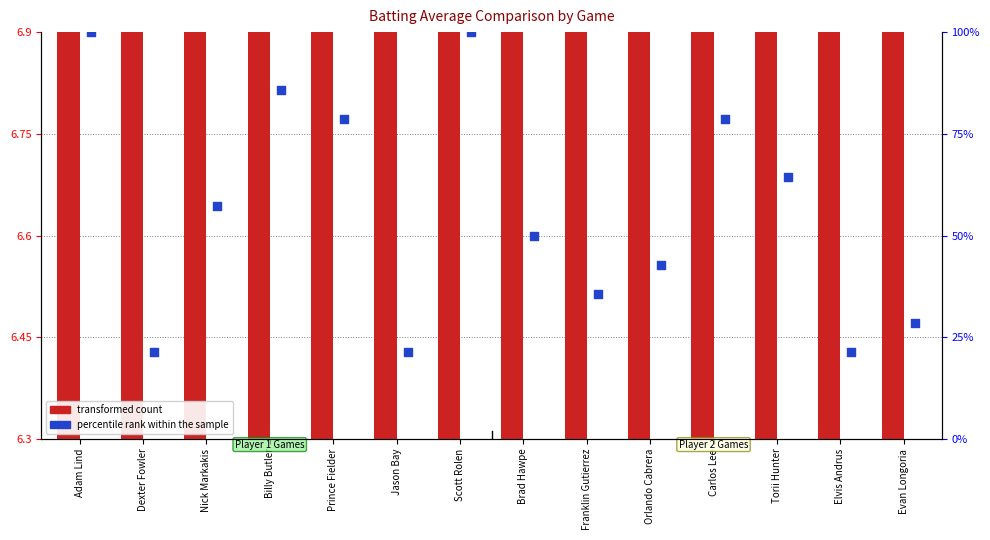

What is the total value across all series at Evan Longoria?

35.1